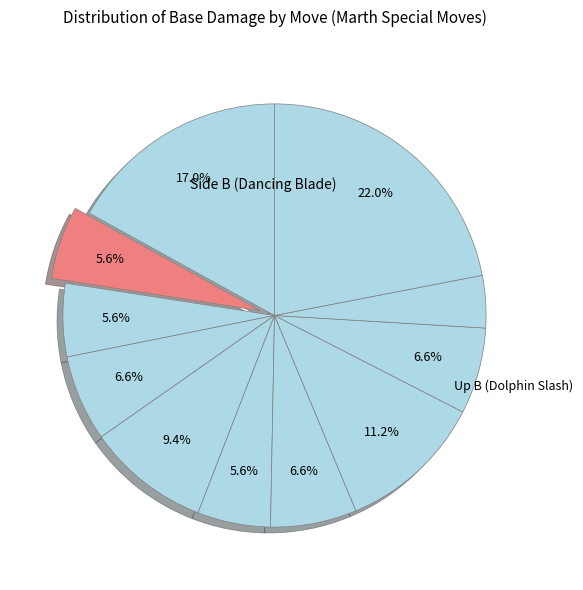

Count the number of slices in the pie.

11